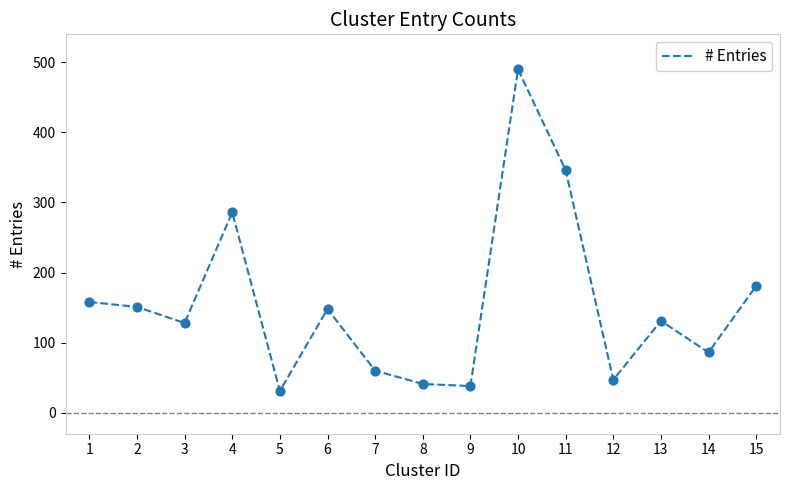

What is the change in value from 8 to 9?

-3